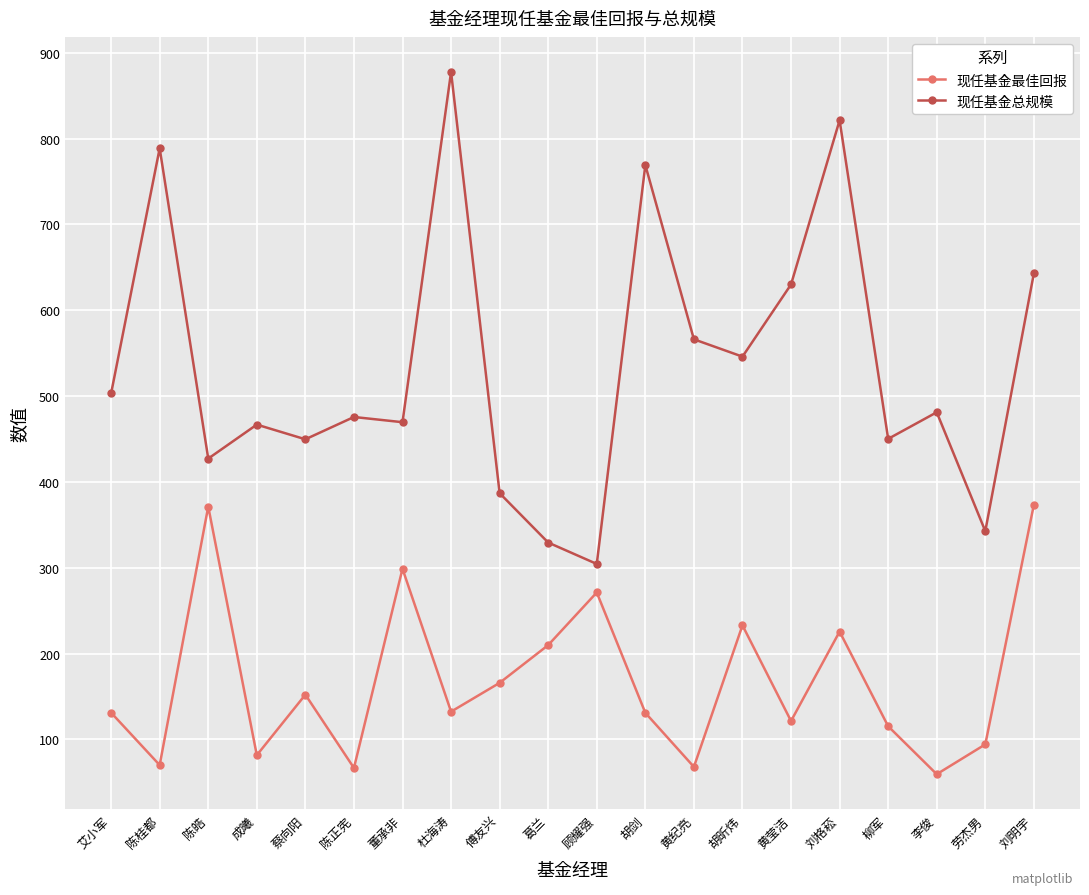

True or false: 现任基金总规模 has more than 0 points higher than both neighbors.

True